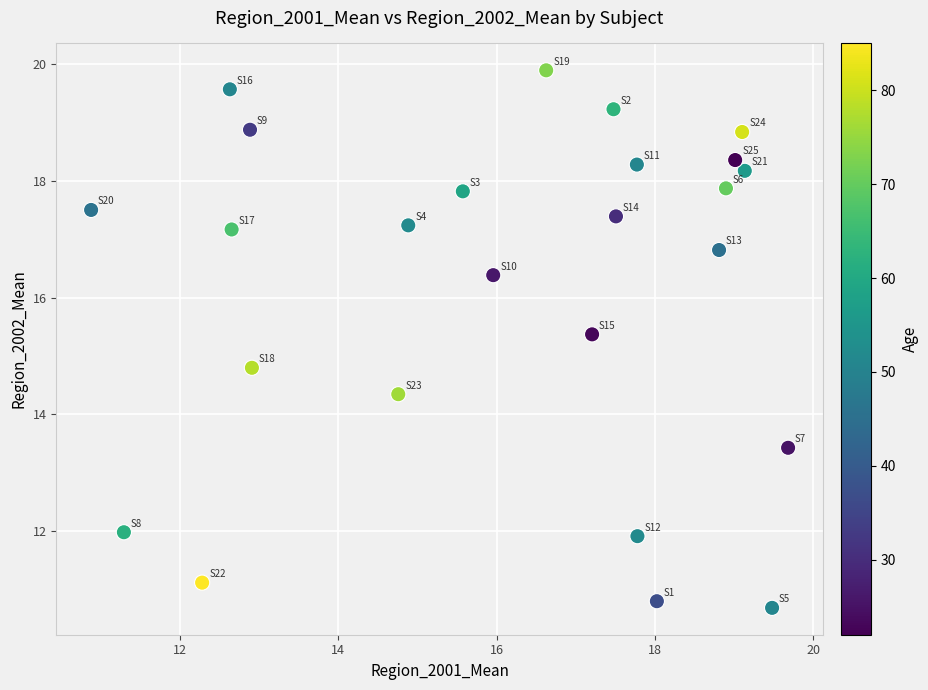

What Y value in the scatter plot is closest to 15?

14.8